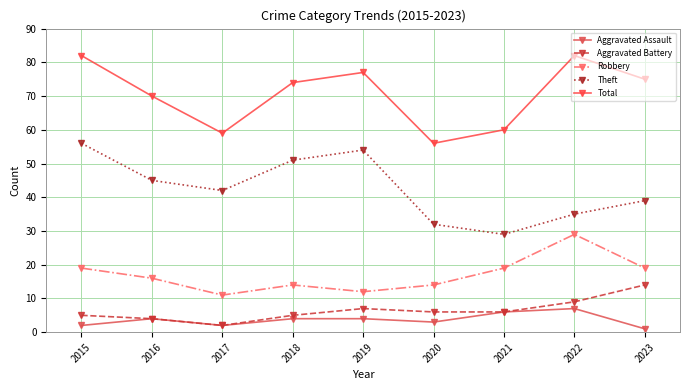

What is the value of the Aggravated Battery point at the 8th from the left?

9